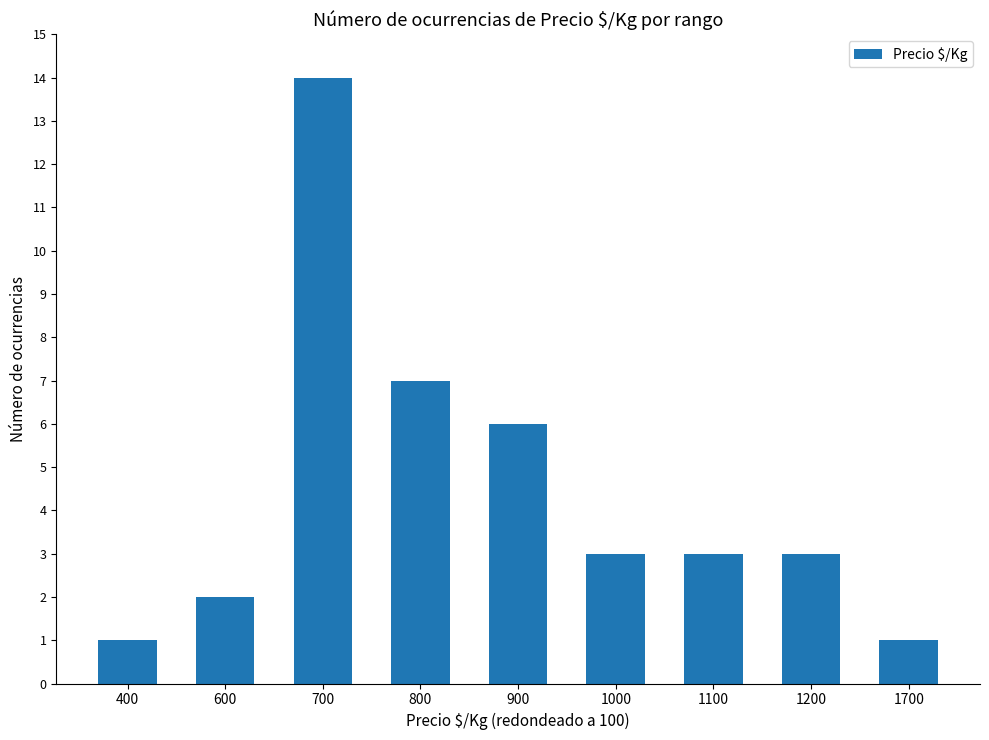

Count the number of data series in this chart.

1